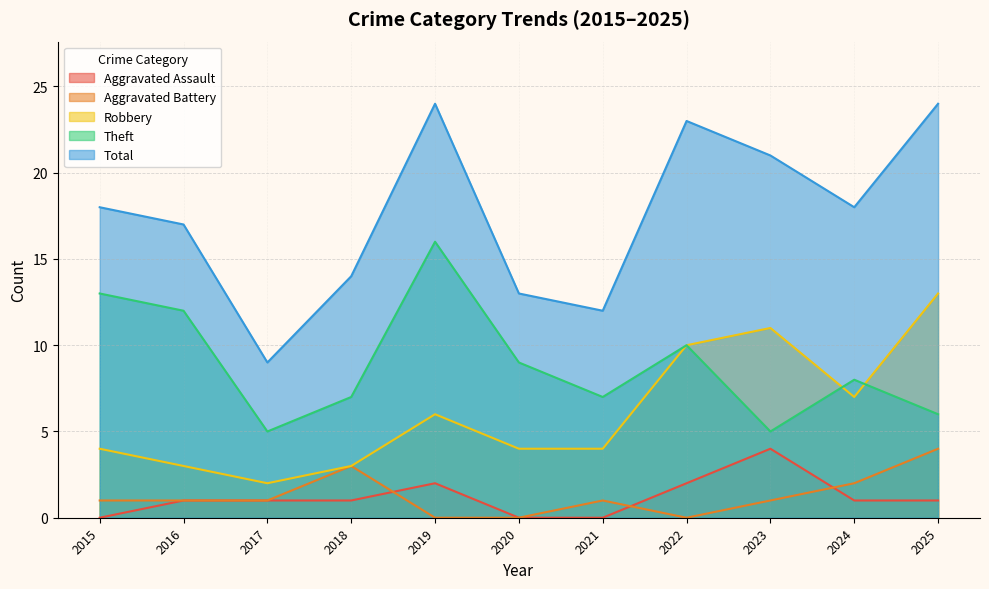

Rank the series by their maximum value, from lowest to highest.

Aggravated Assault, Aggravated Battery, Robbery, Theft, Total